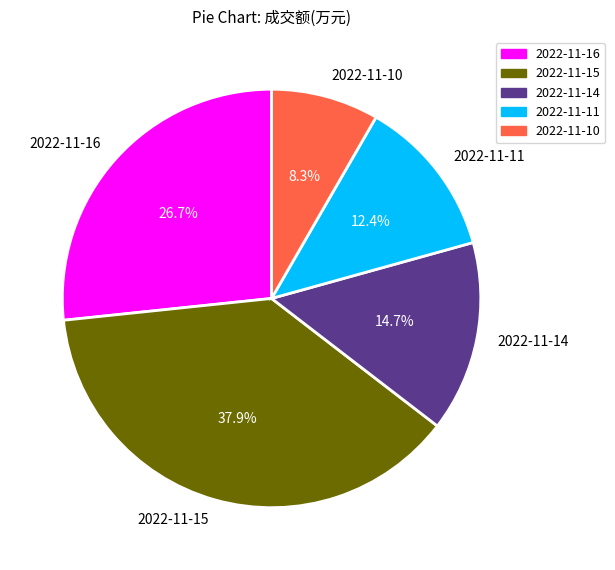

How many segments does this pie chart have?

5